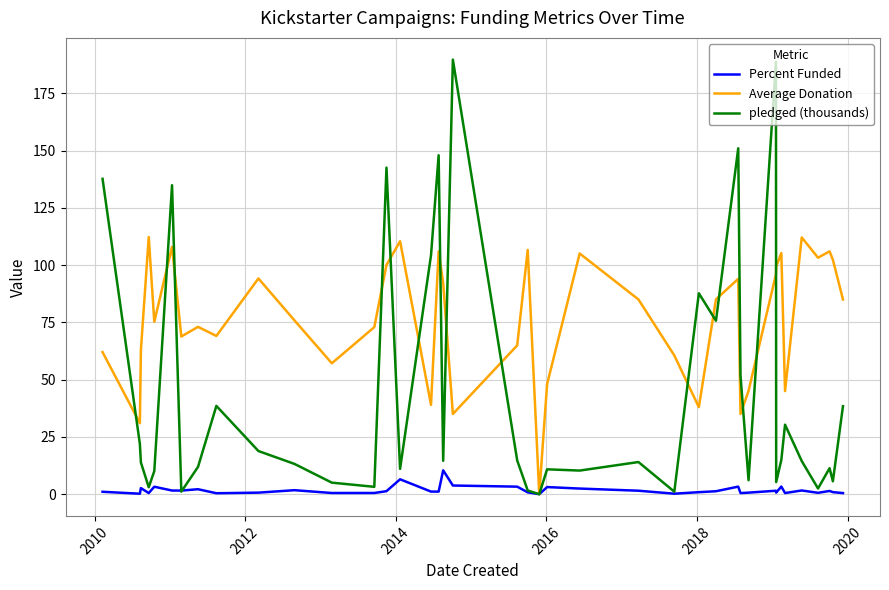

Rank the series by their average value, from highest to lowest.

Average Donation, pledged (thousands), Percent Funded